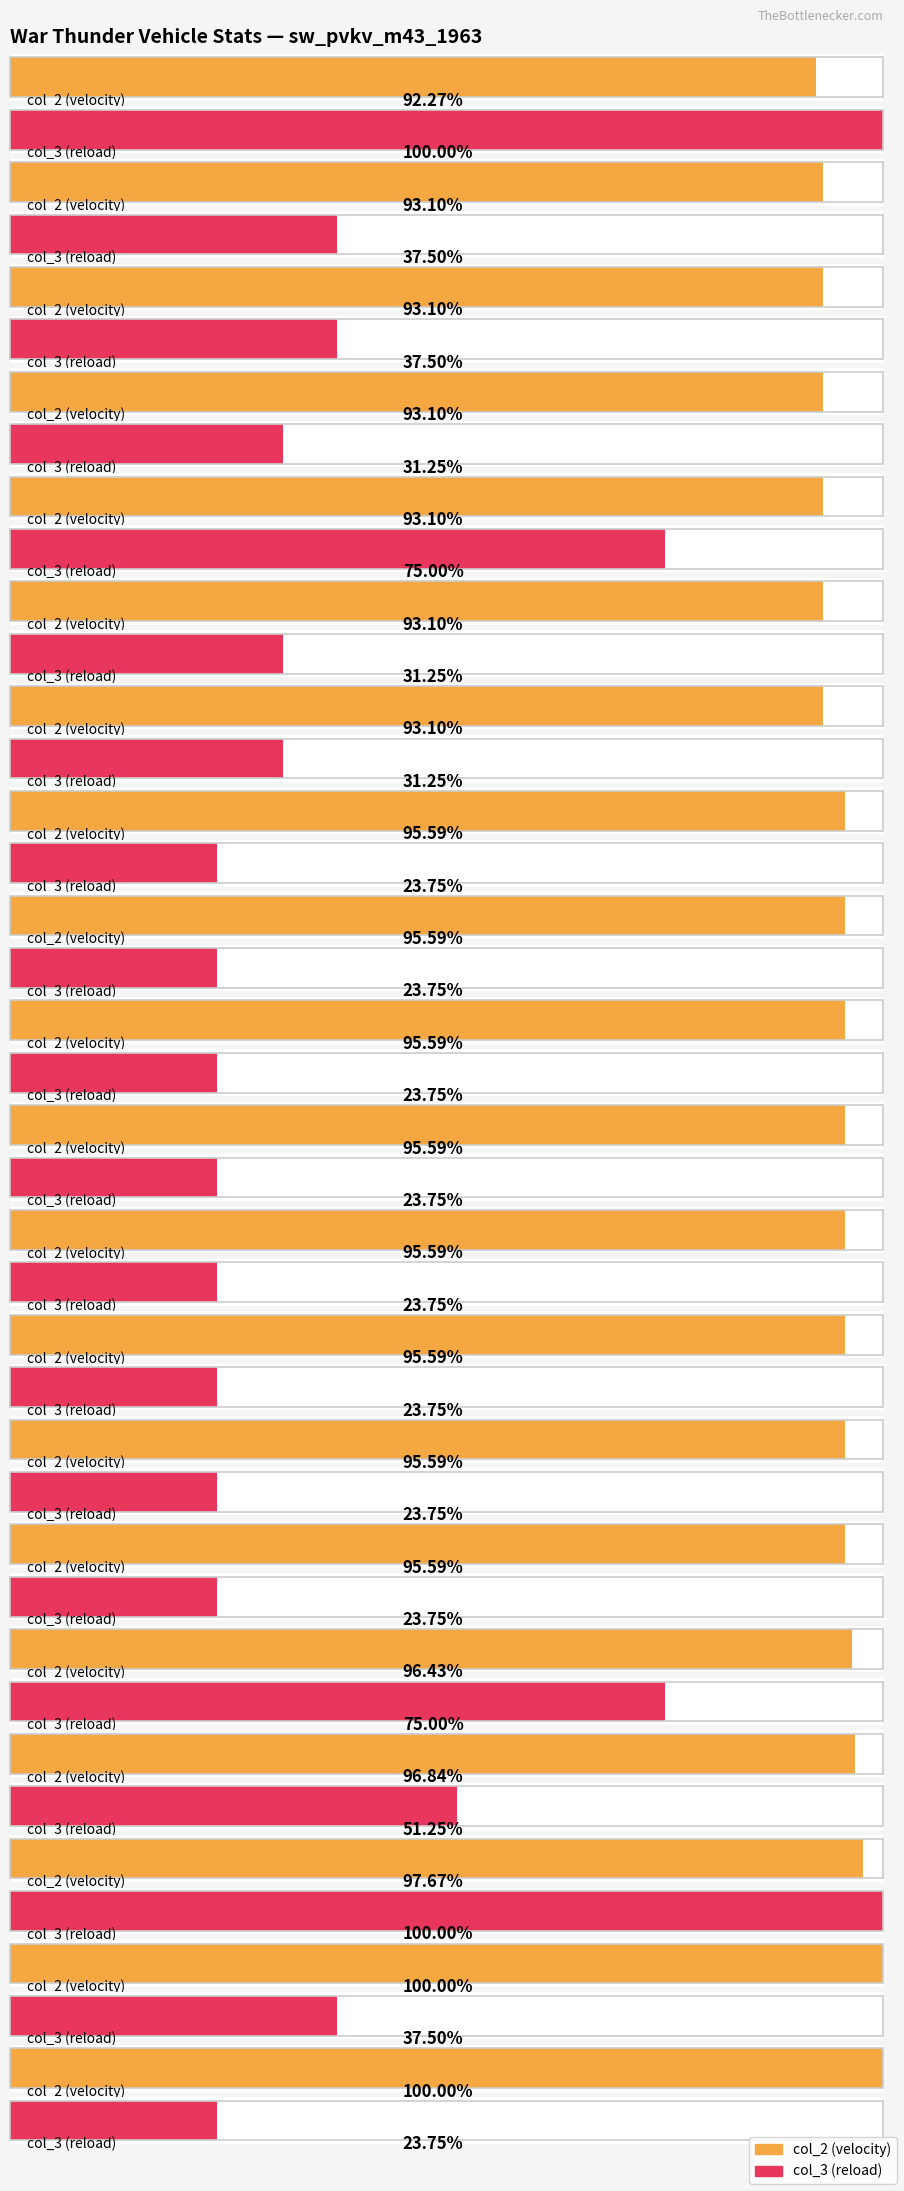

At which label does col_3 first exceed 2?

sw_pvkv_m43_1963